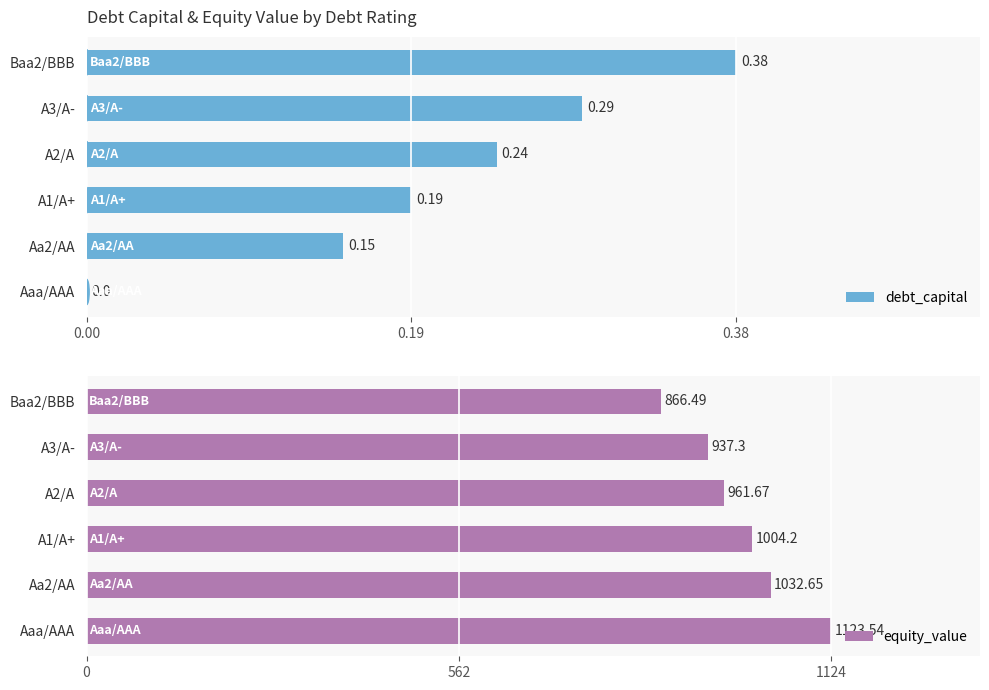

At which label is debt_capital closest to 0?

Aaa/AAA